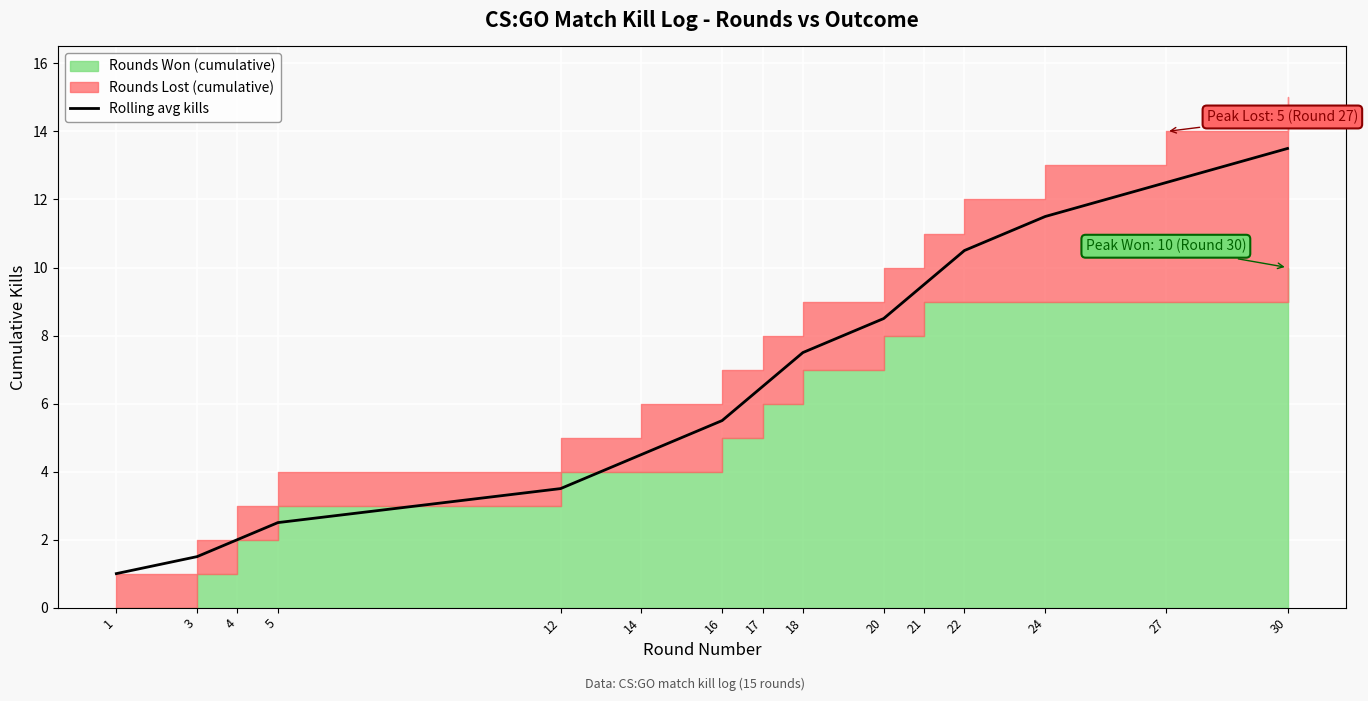

Rank the categories by value from lowest to highest.

1, 3, 4, 5, 12, 14, 16, 17, 18, 20, 21, 22, 24, 27, 30